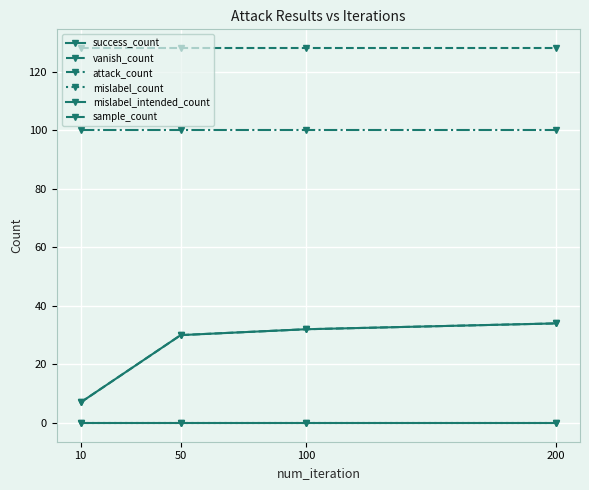

Is this an area chart (filled region under the line)?

No